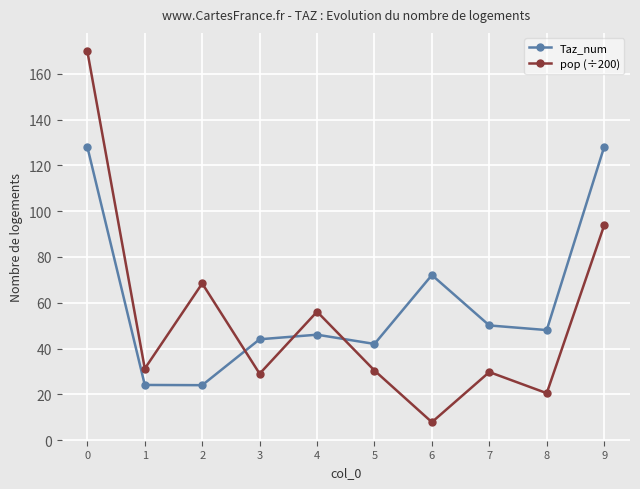

What is the difference between the maximum and second lowest values in the Taz_num series?

103.9